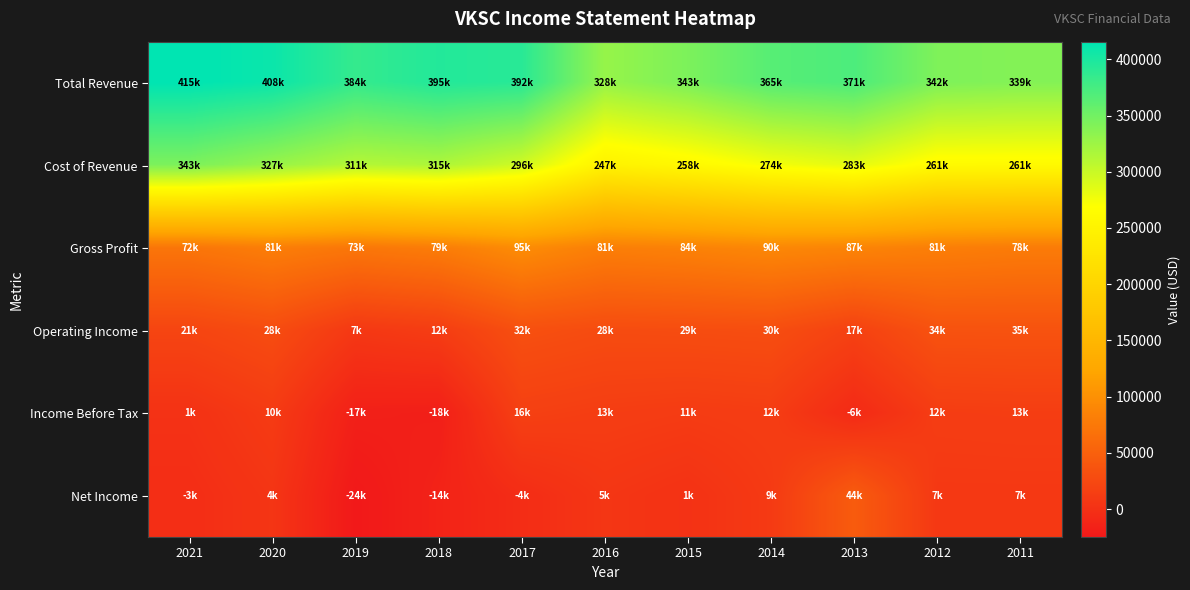

What is the maximum value shown in the chart?

415700